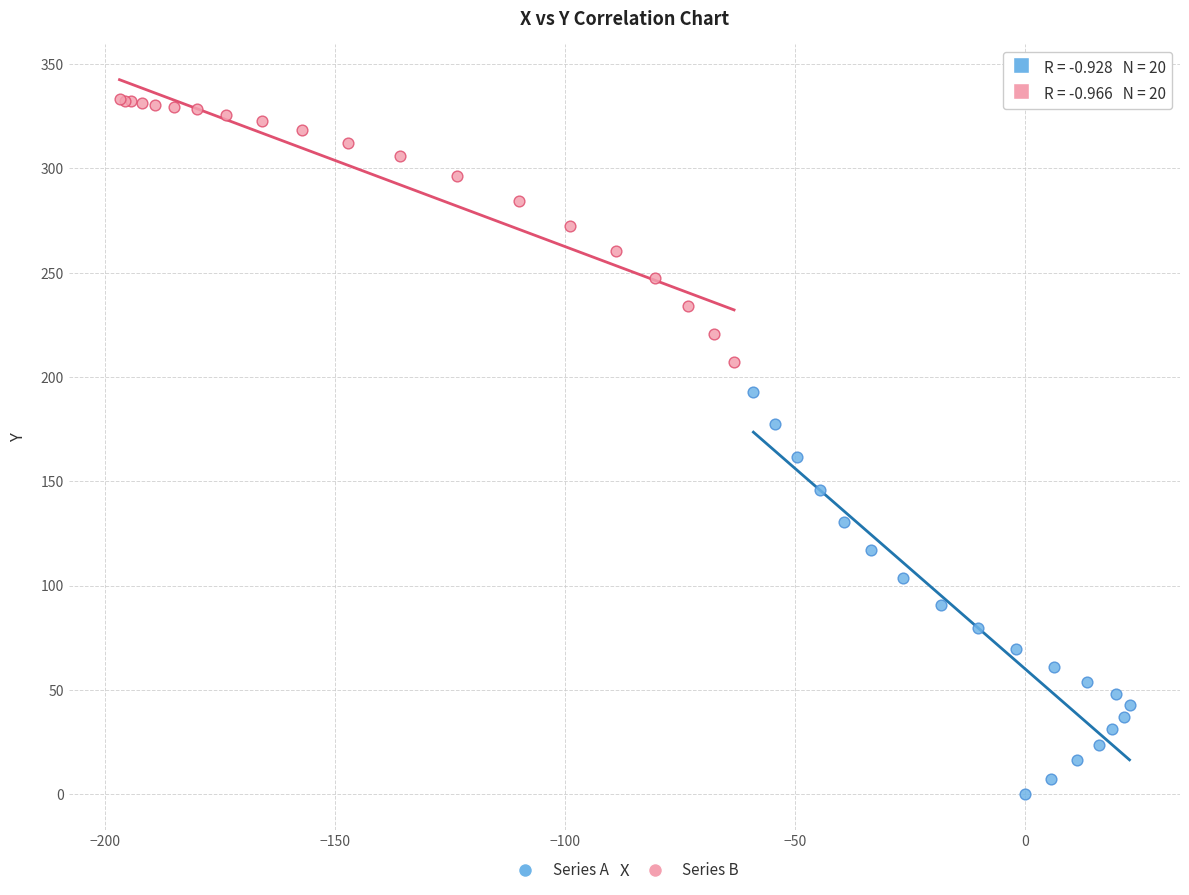

Which series contains the lowest Y value?

Series A